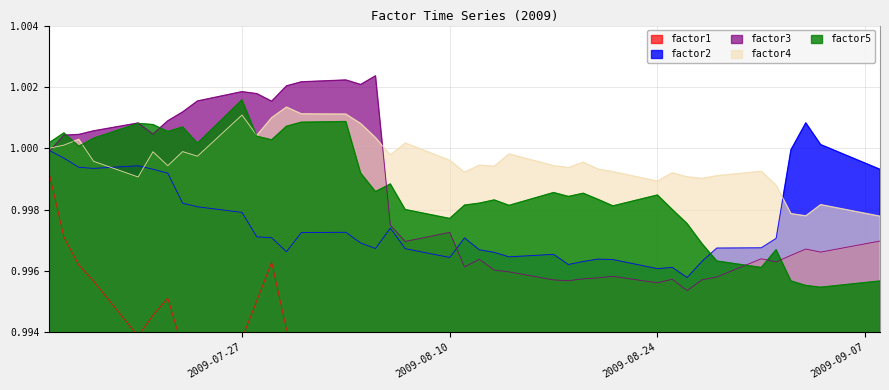

How many times do factor5 and factor2 cross each other?

1